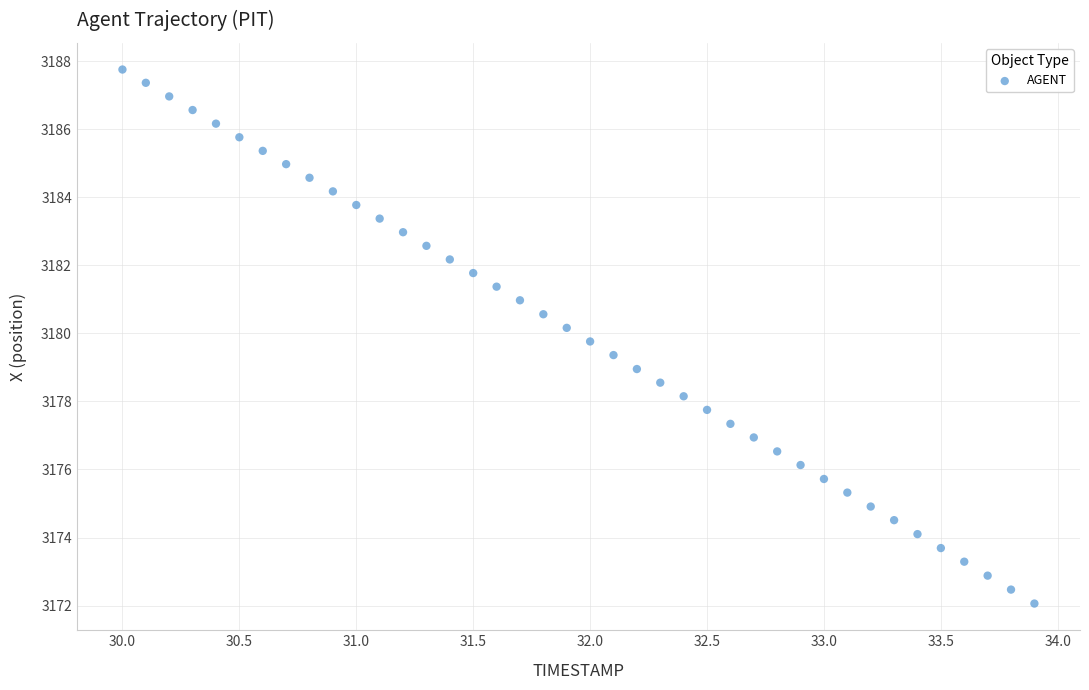

What is the range of Y values (max minus min)?

15.7